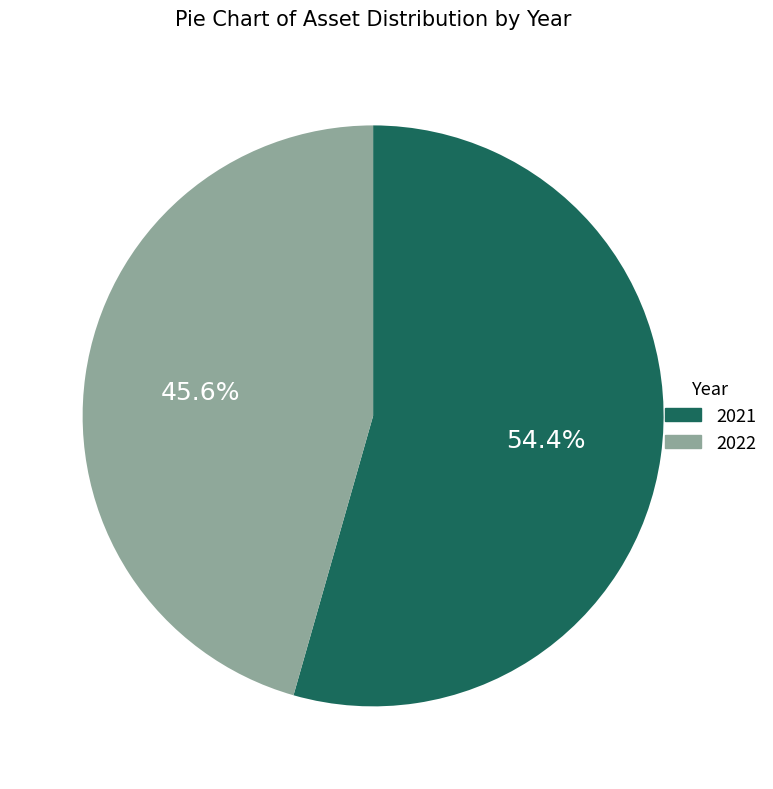

How many segments does this pie chart have?

2